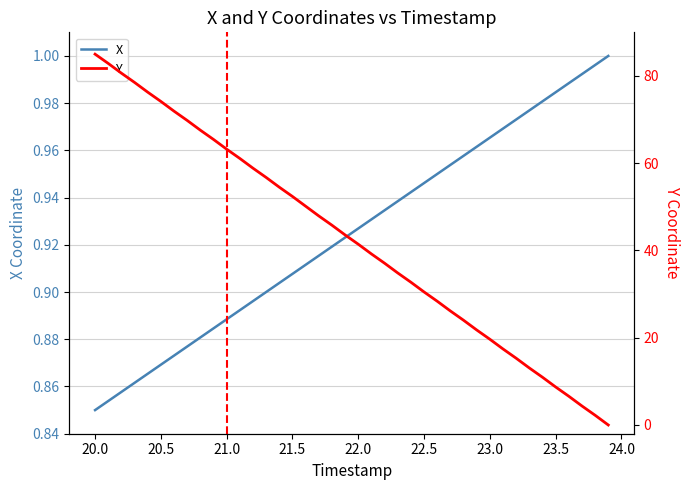

List the series in order of their peak value, highest first.

Y, X